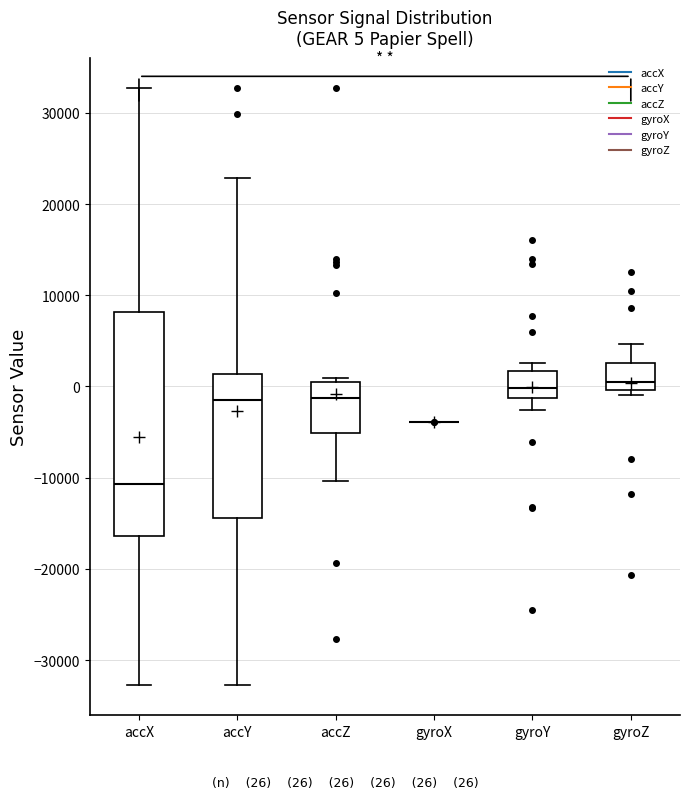

Comparing the boxes themselves (not the whiskers), which one is the tallest?

accX